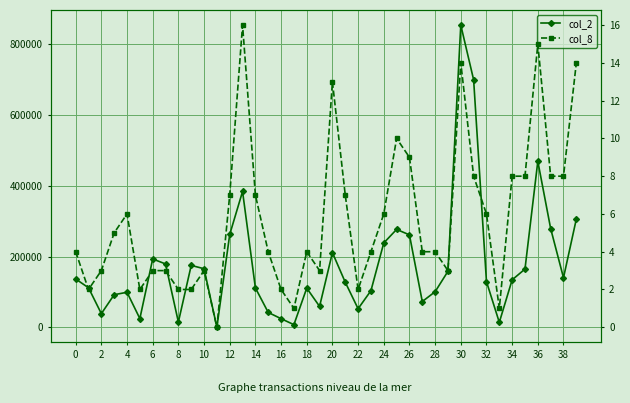

True or false: col_2 and col_8 intersect in this chart.

False